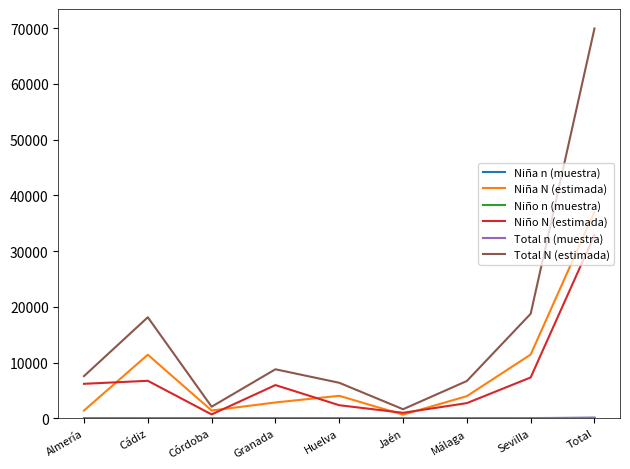

Is it true that Total N (estimada) equals 2070 at Córdoba?

True